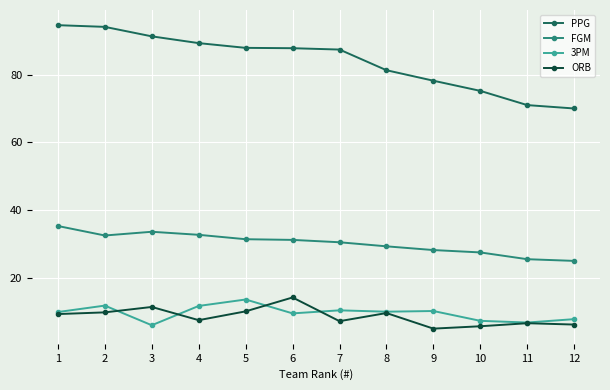

True or false: ORB has more than 1 interior local peaks.

True